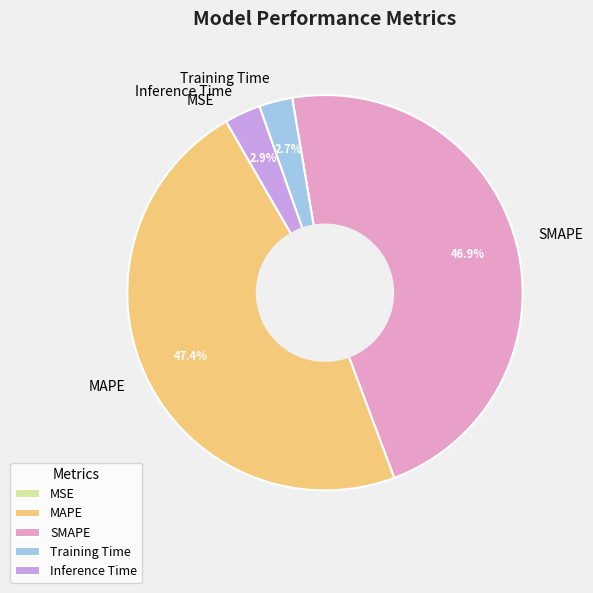

True or false: SMAPE accounts for 47% of the total.

True